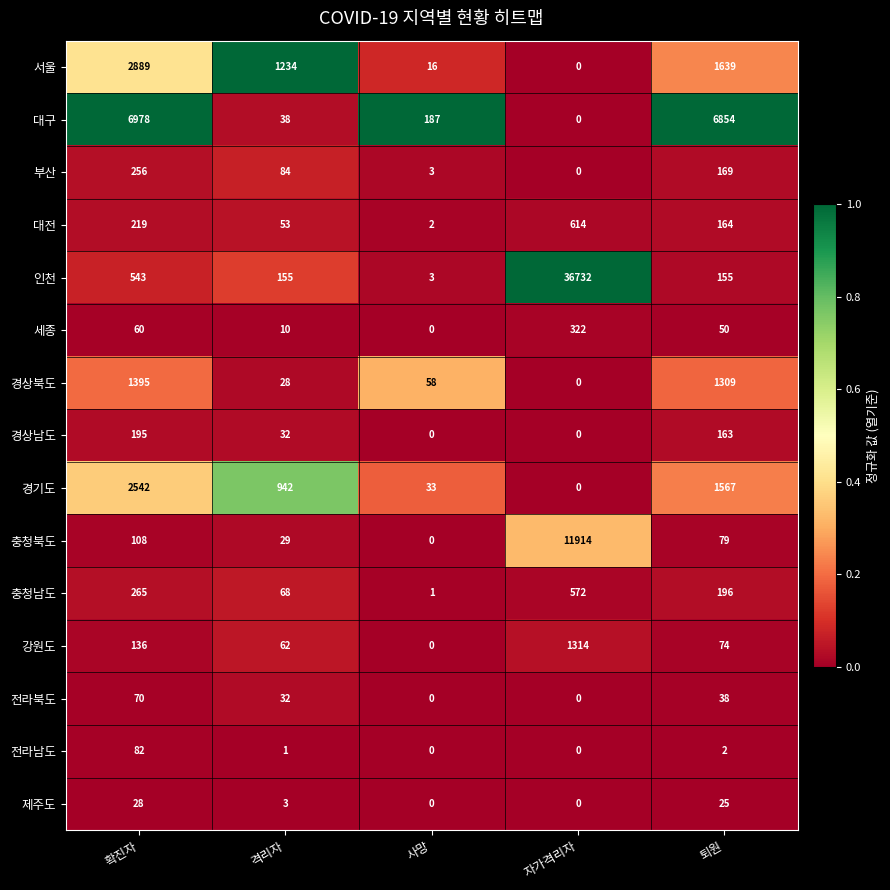

Between 사망 and 퇴원, which series saw the biggest shift?

대구